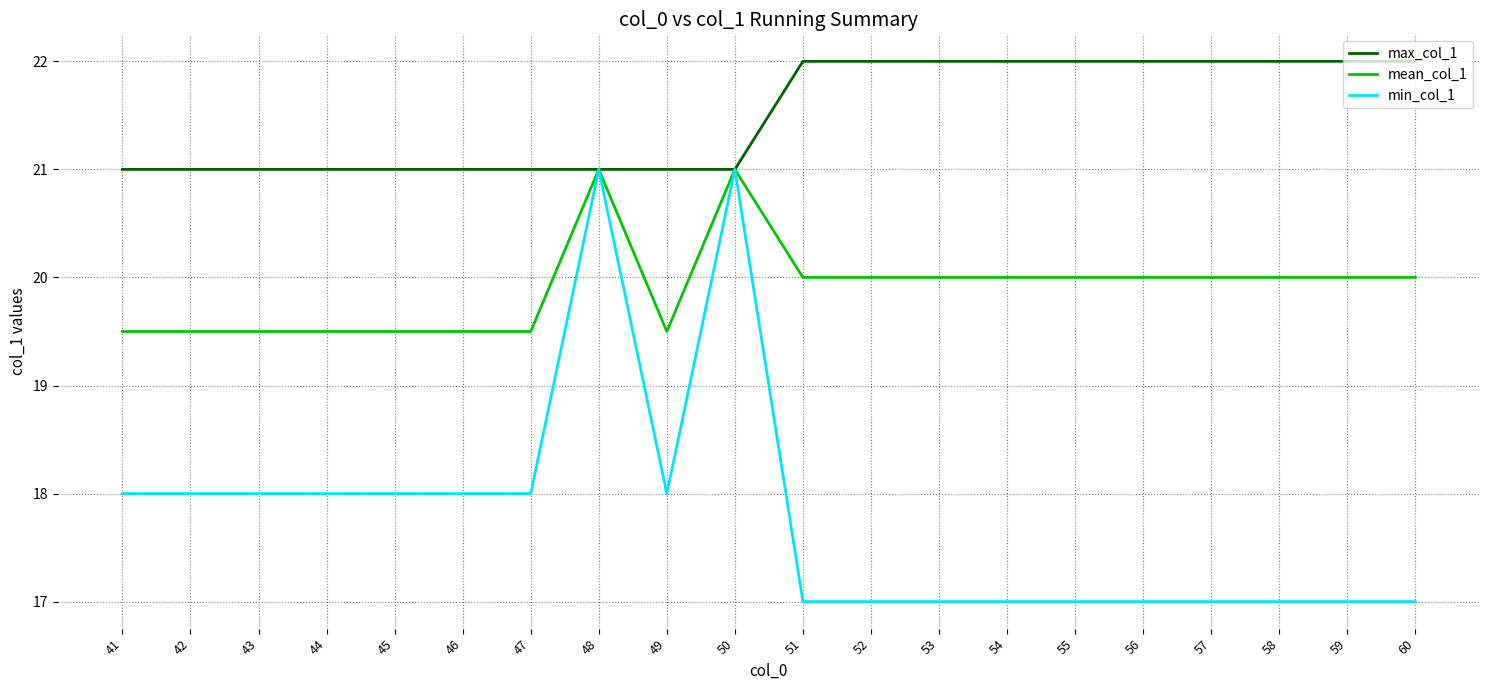

What is the total value across all series at 51?

59.0